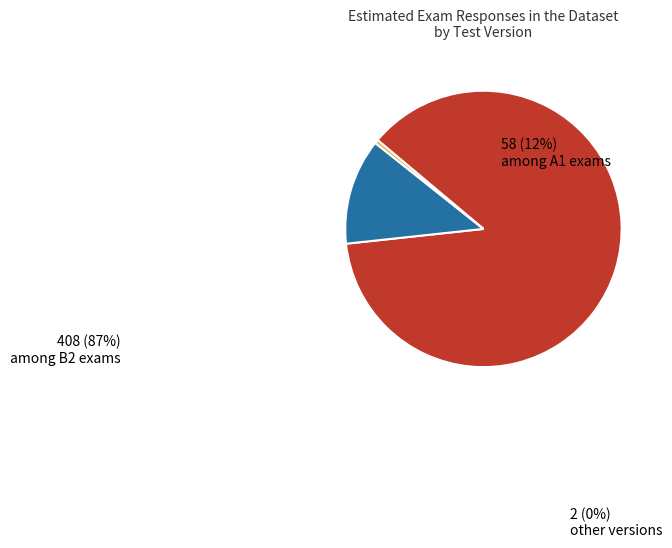

Does any single category account for the majority?

Yes